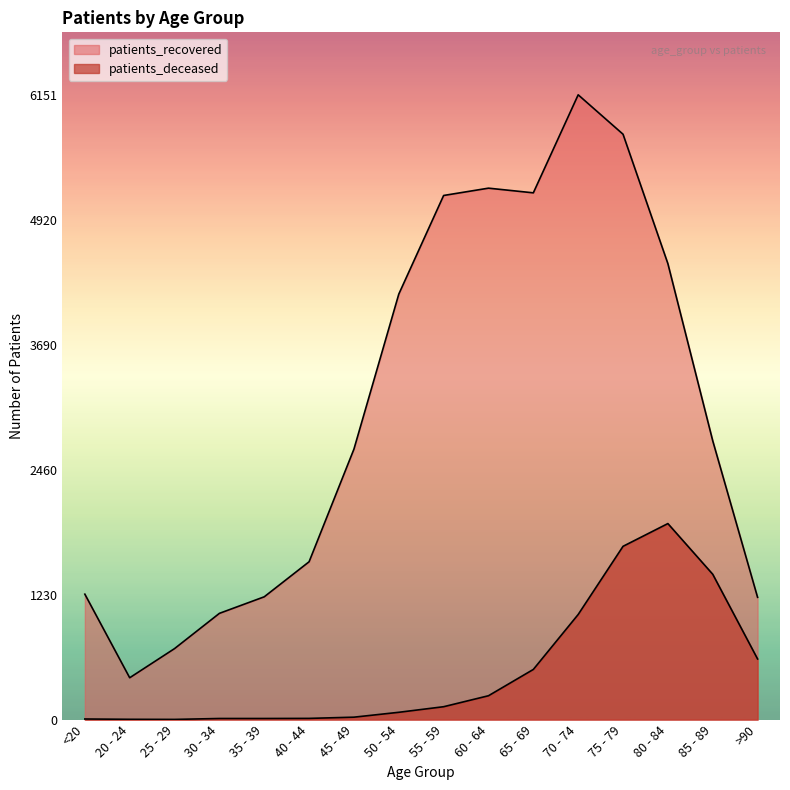

How many values in the patients_deceased series are below 127?

8